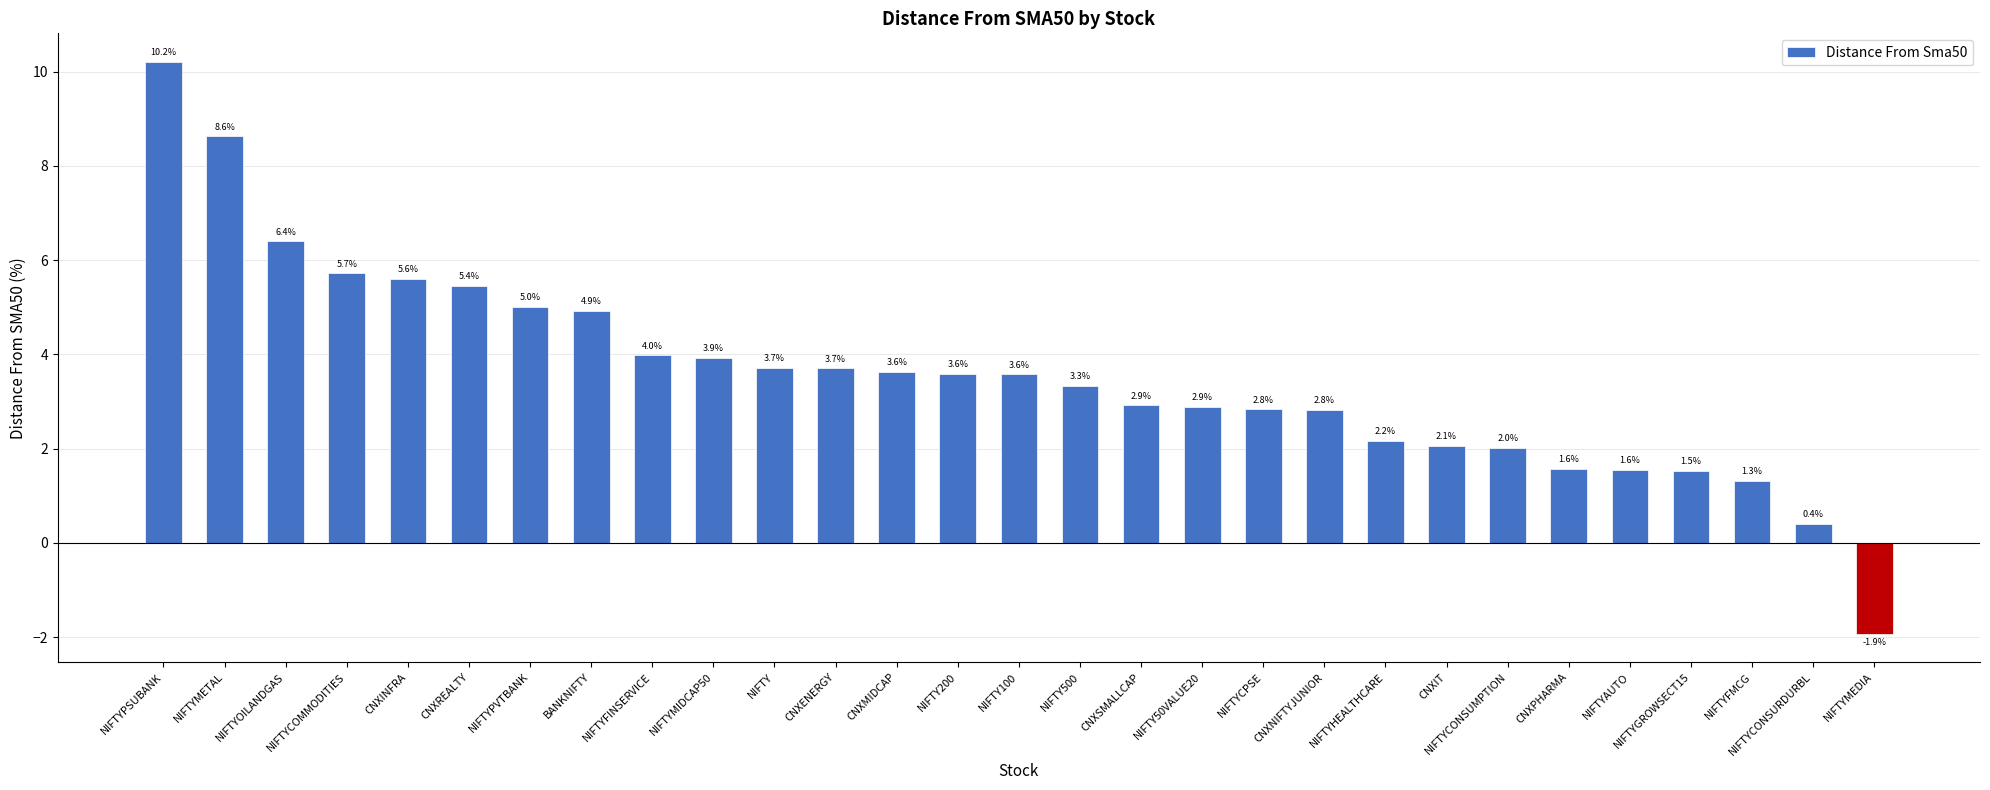

Approximately how many times larger is the value at NIFTYFMCG compared to NIFTYGROWSECT15?

0.9